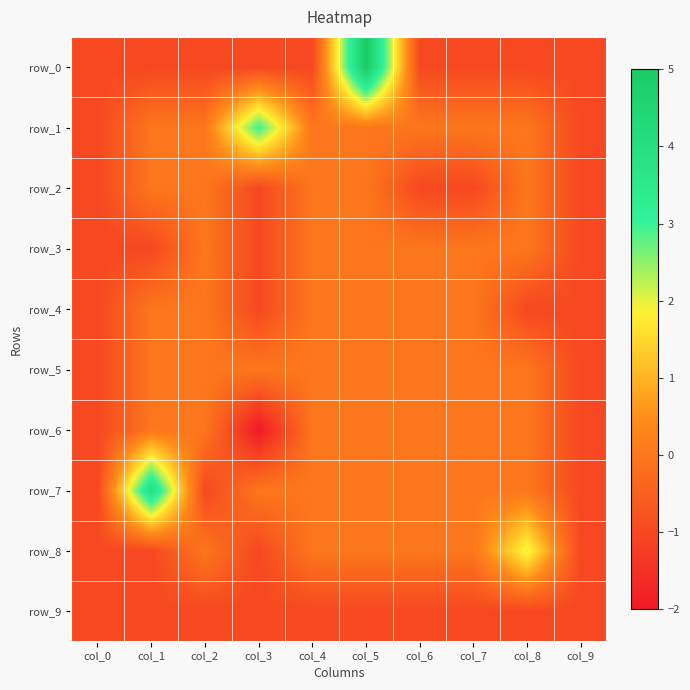

Which series changed the most between col_2 and col_7?

row_2